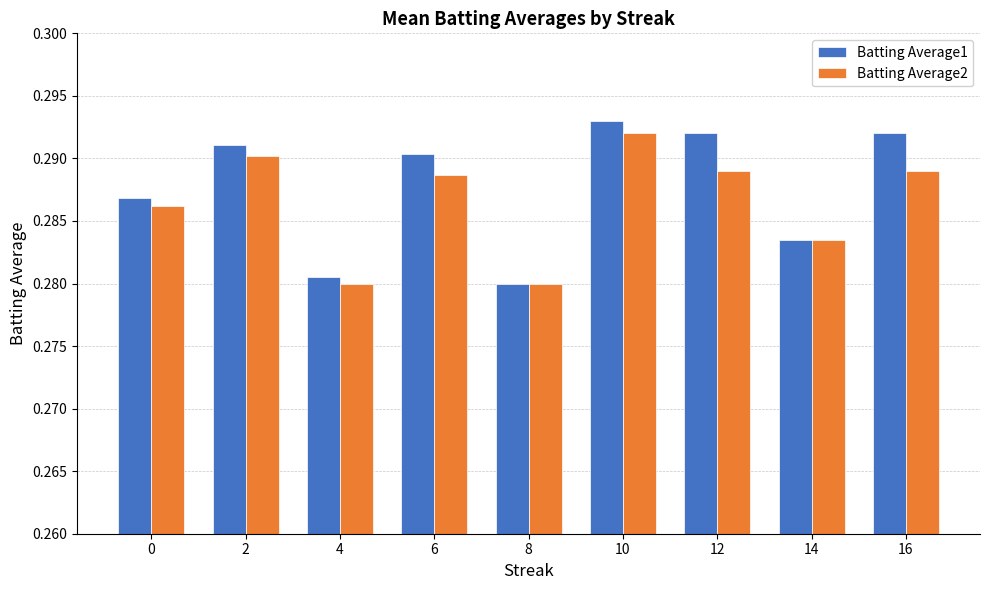

Count the Batting Average2 values in the range 0 to 1.

9